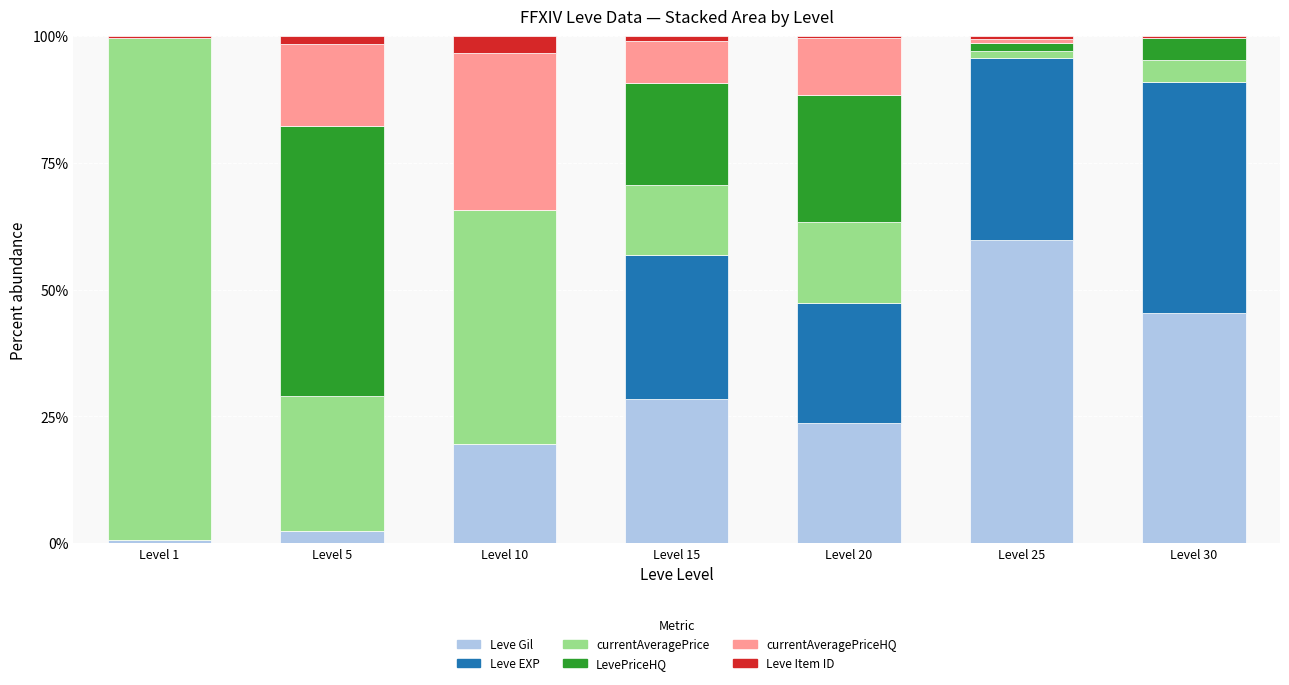

What is the sum of the Leve Gil values at Level 25 and Level 20?

83.4